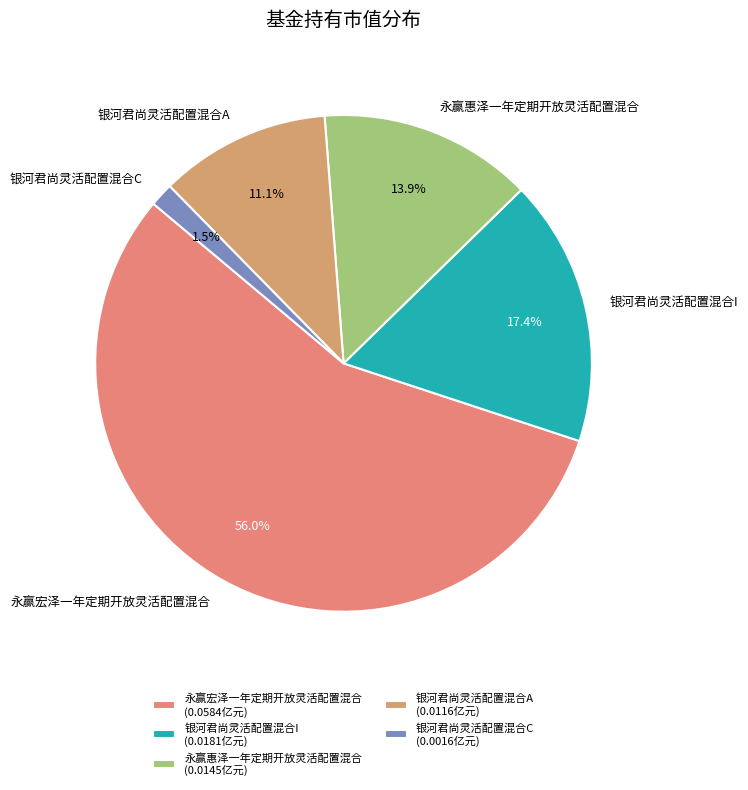

Rank the categories by value from highest to lowest.

永赢宏泽一年定期开放灵活配置混合, 银河君尚灵活配置混合I, 永赢惠泽一年定期开放灵活配置混合, 银河君尚灵活配置混合A, 银河君尚灵活配置混合C